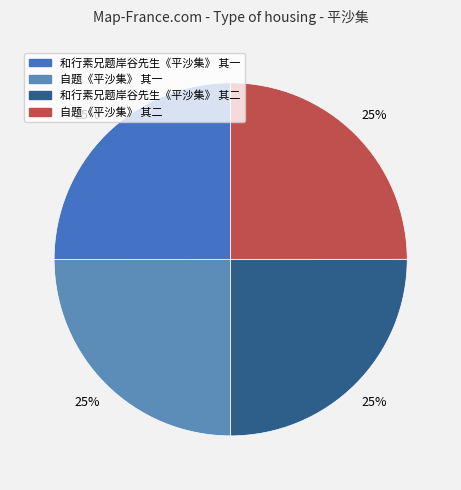

Is it true that 和行素兄题岸谷先生《平沙集》 其一 is 25% of the pie?

True